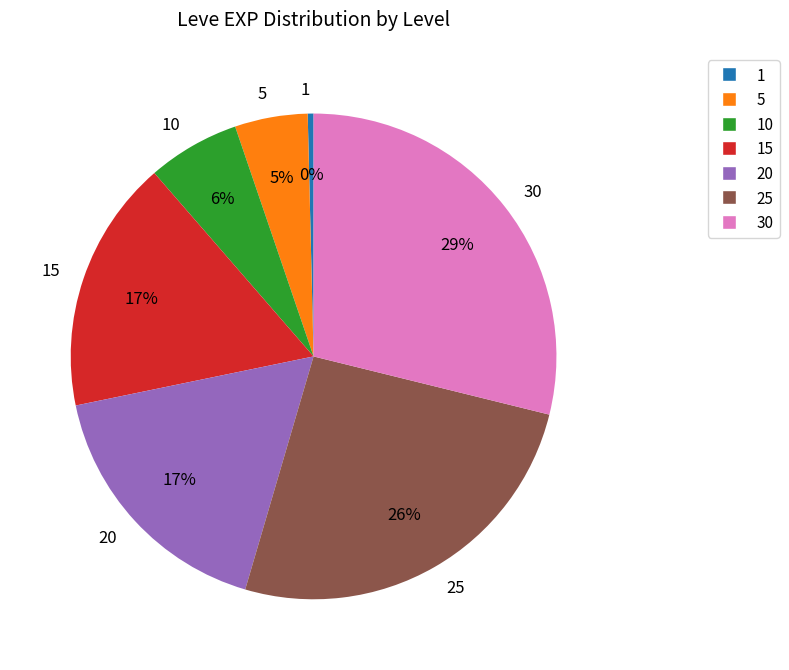

Combined, do 25 and 20 account for over 50%?

No